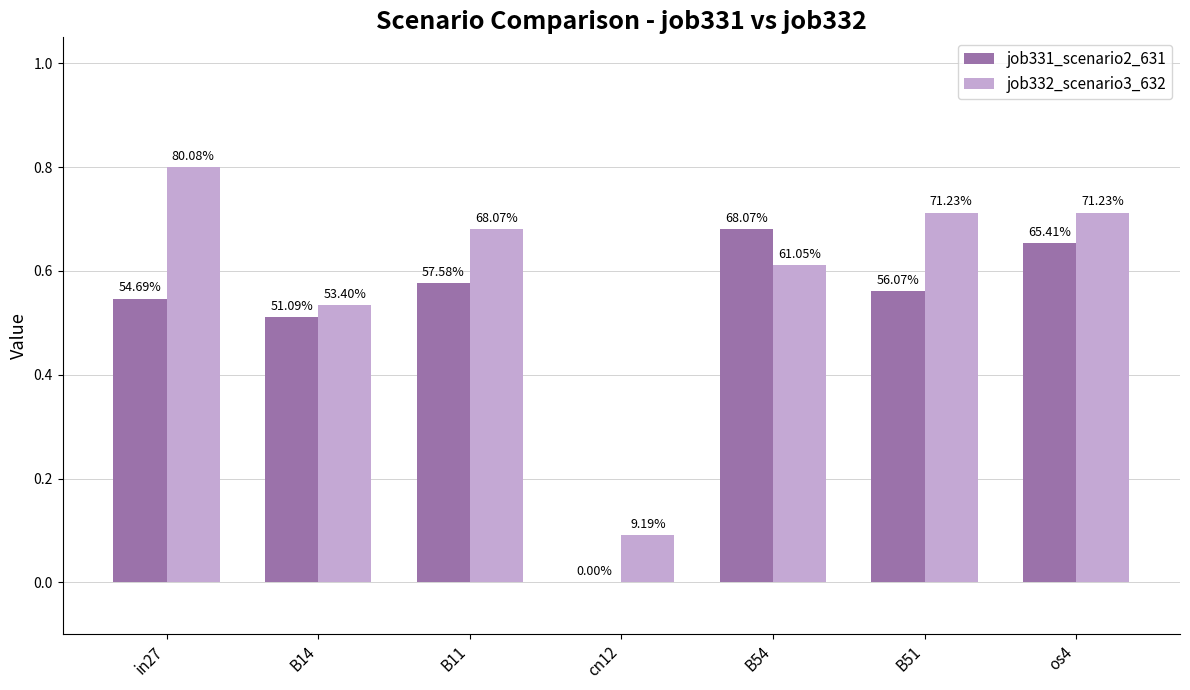

Reading left to right, list all the values displayed in this chart.

job331_scenario2_631: 0.5	0.5	0.6	0.0	0.7	0.6	0.7
job332_scenario3_632: 0.8	0.5	0.7	0.1	0.6	0.7	0.7